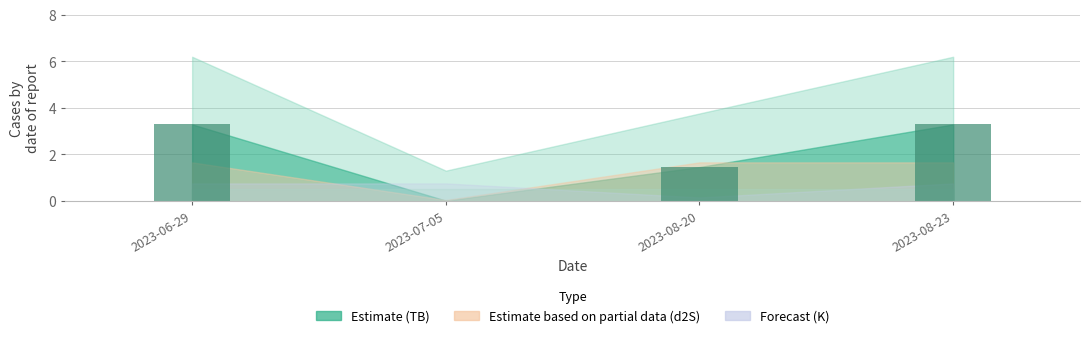

Which has a higher value, 2023-06-29 or 2023-08-20?

2023-06-29